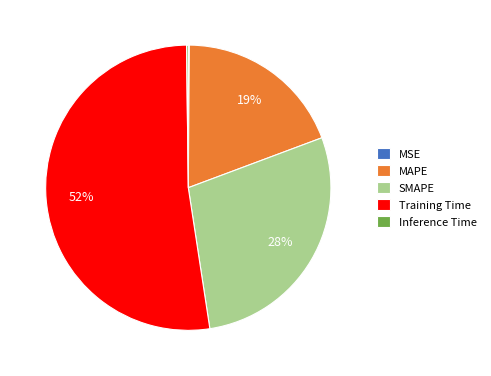

The SMAPE slice represents 28% of the pie. True or false?

True